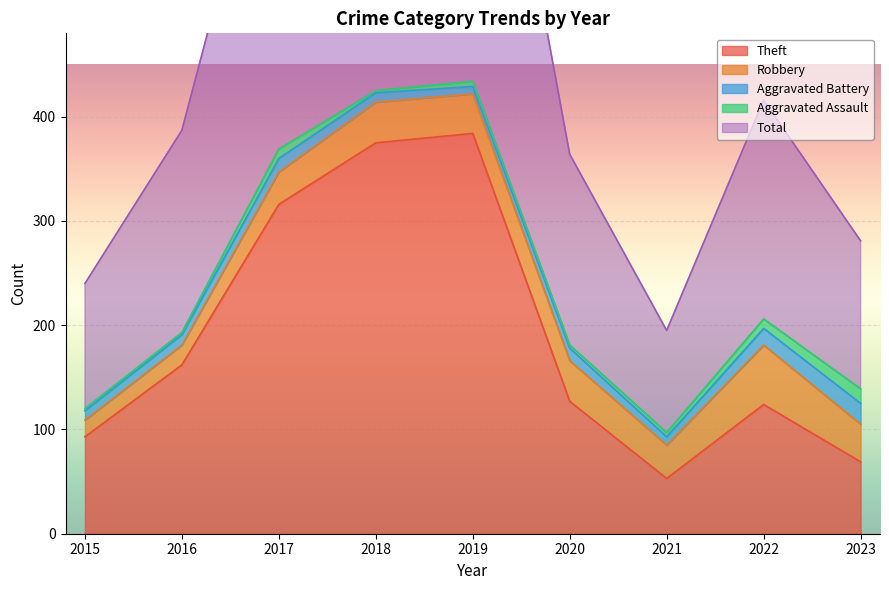

Reading right to left, what are all the values shown in this chart?

Theft: 69	124	53	127	384	375	316	162	93
Robbery: 36	57	32	39	38	39	31	19	16
Aggravated Battery: 20	16	8	12	7	9	13	10	9
Aggravated Assault: 14	9	4	3	5	2	9	2	2
Total: 142	210	98	183	434	425	370	194	120